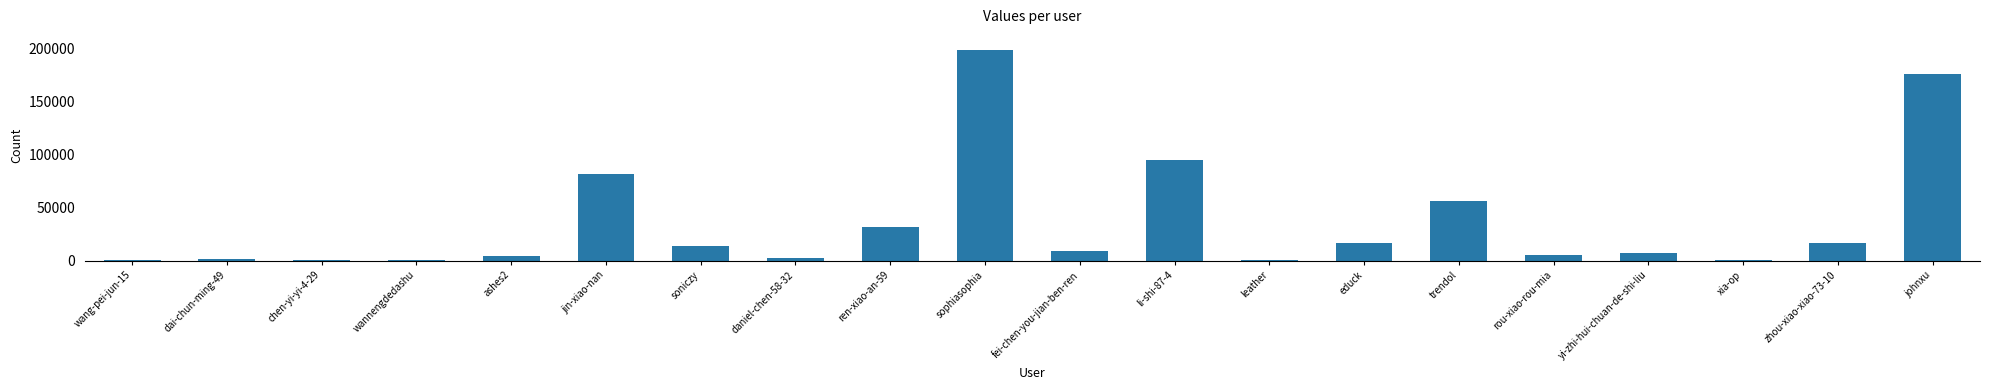

The value at ashes2 is 4362. True or false?

True